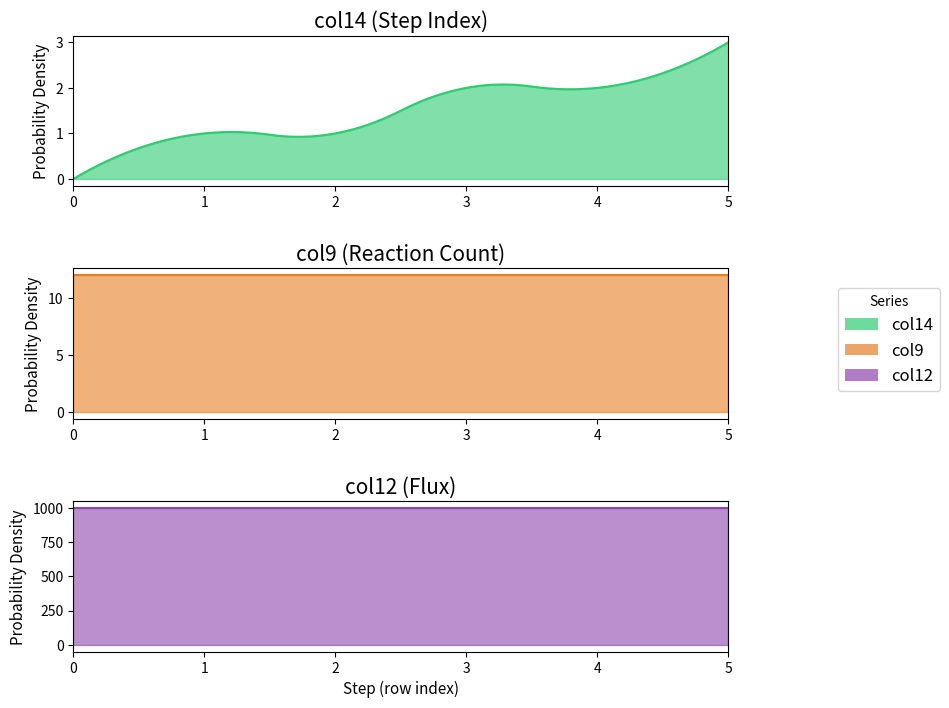

What is the value of the col14 point at the 5th from the left?

2